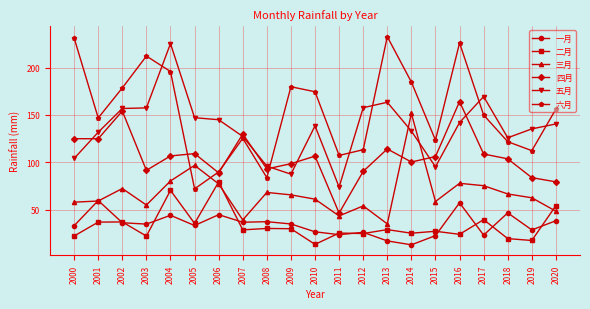

Where is the first local minimum for 二月?

2003